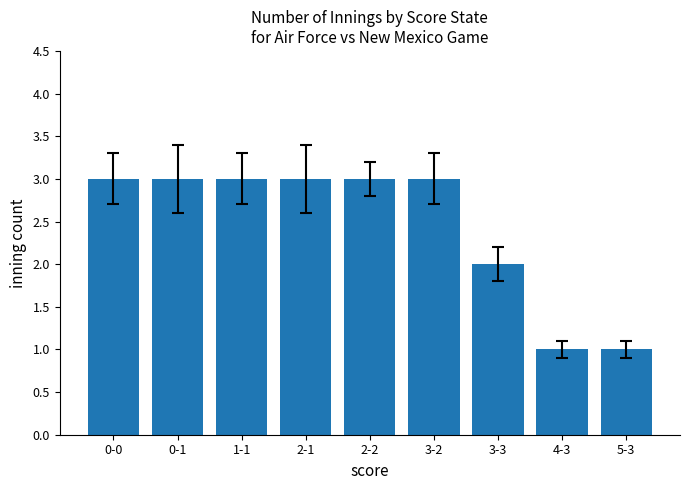

What is the difference between the maximum and second lowest values?

2